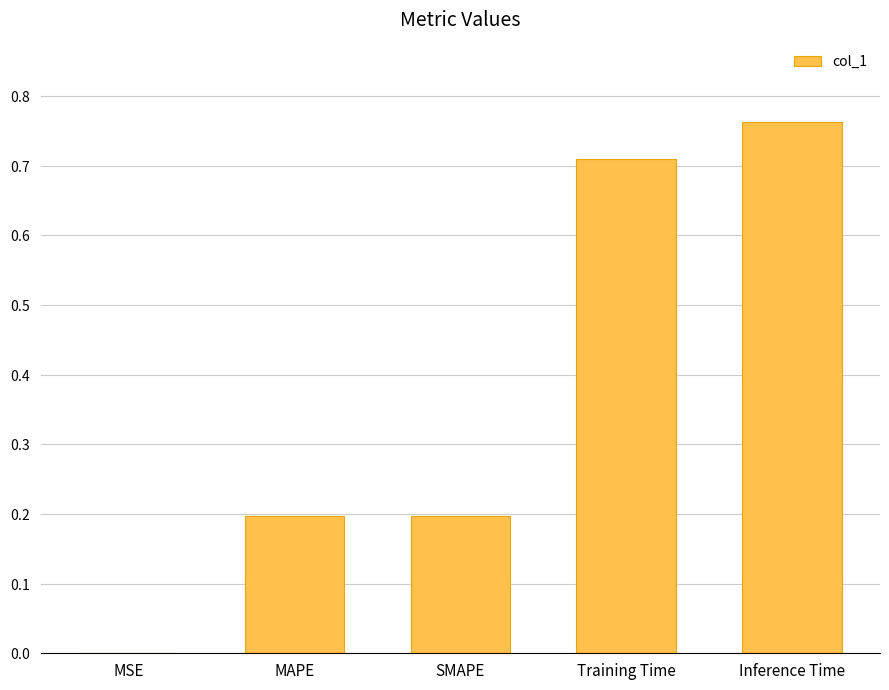

How many bars are there in total?

5